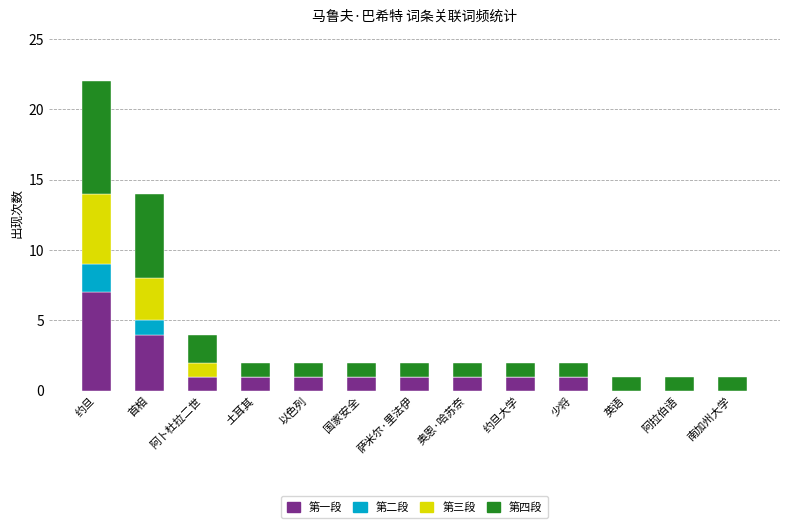

The value of 第一段 at 奥恩·哈苏奈 is 2. True or false?

False